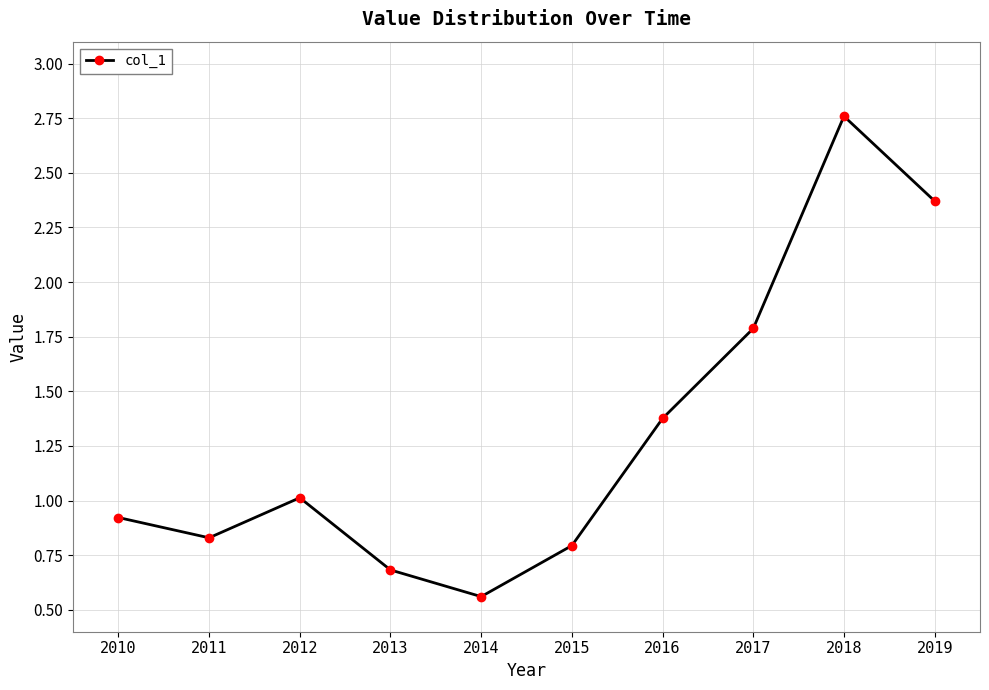

At which category does the data reach its first local peak?

2012